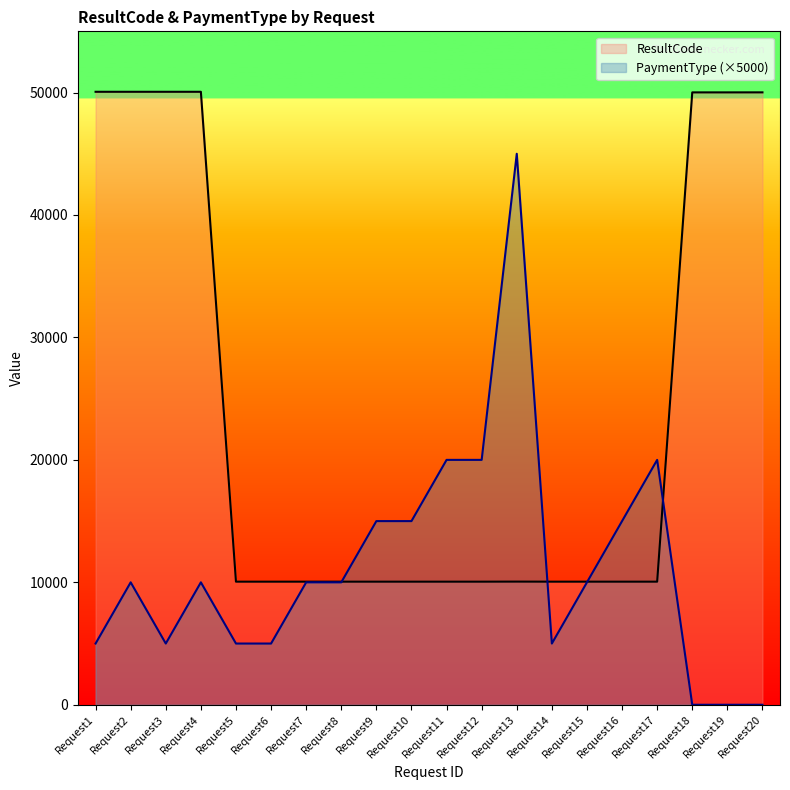

Which series has the largest total across all categories?

ResultCode